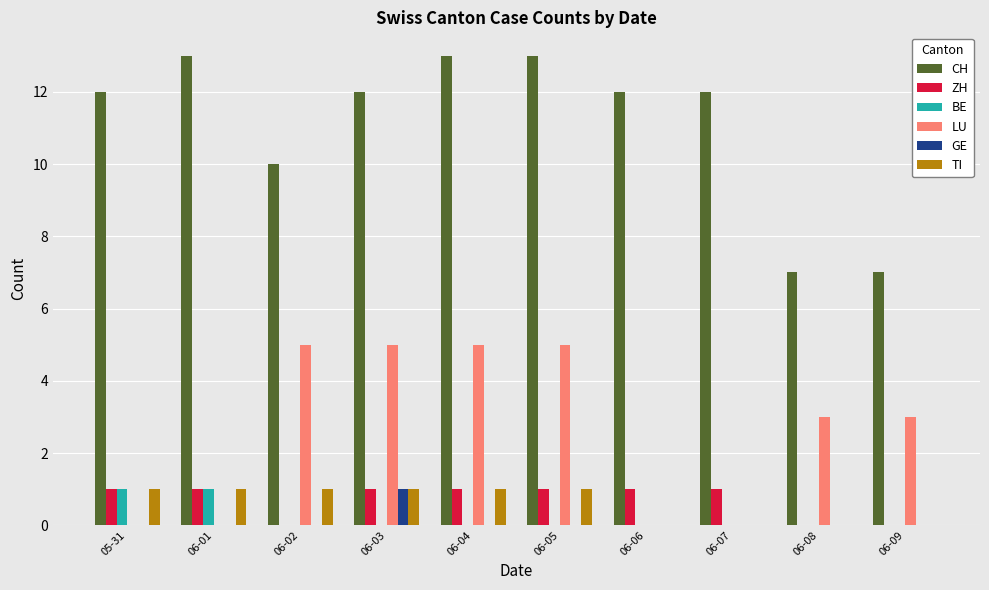

What is the total value across all series at 06-08?

10